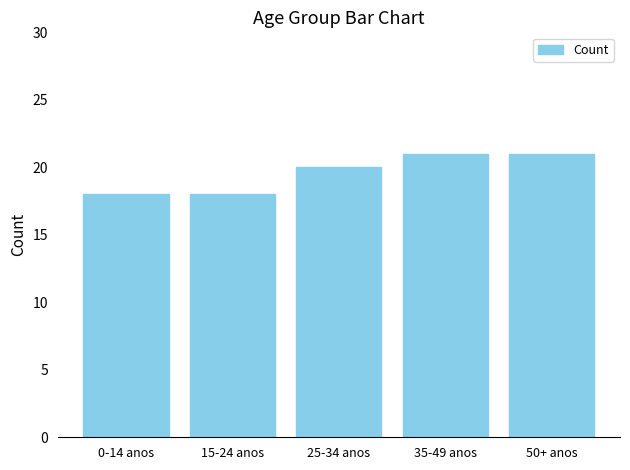

The chart shows a value of 33 at 25-34 anos. True or false?

False